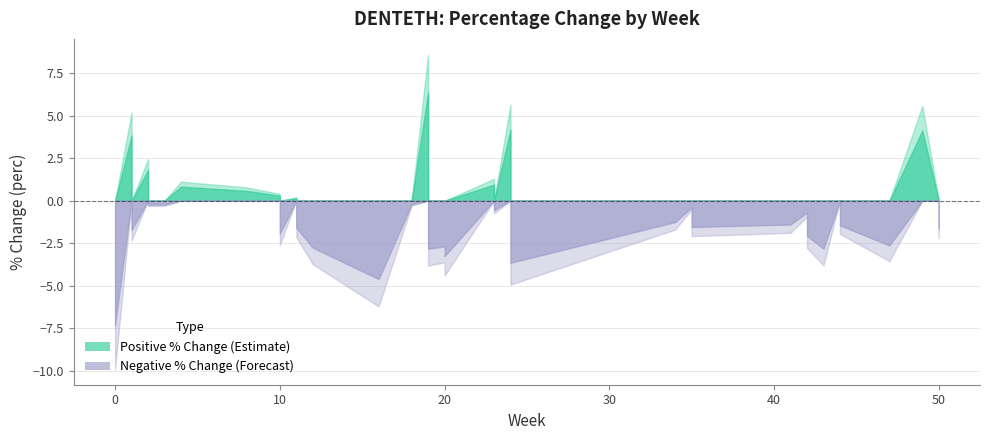

How many values in the week series exceed 20?

19